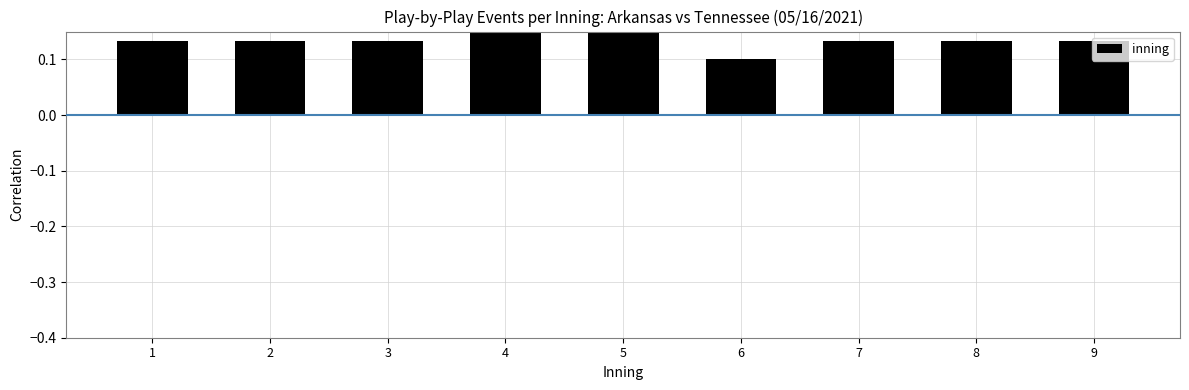

How many values are between 0 and 1?

9